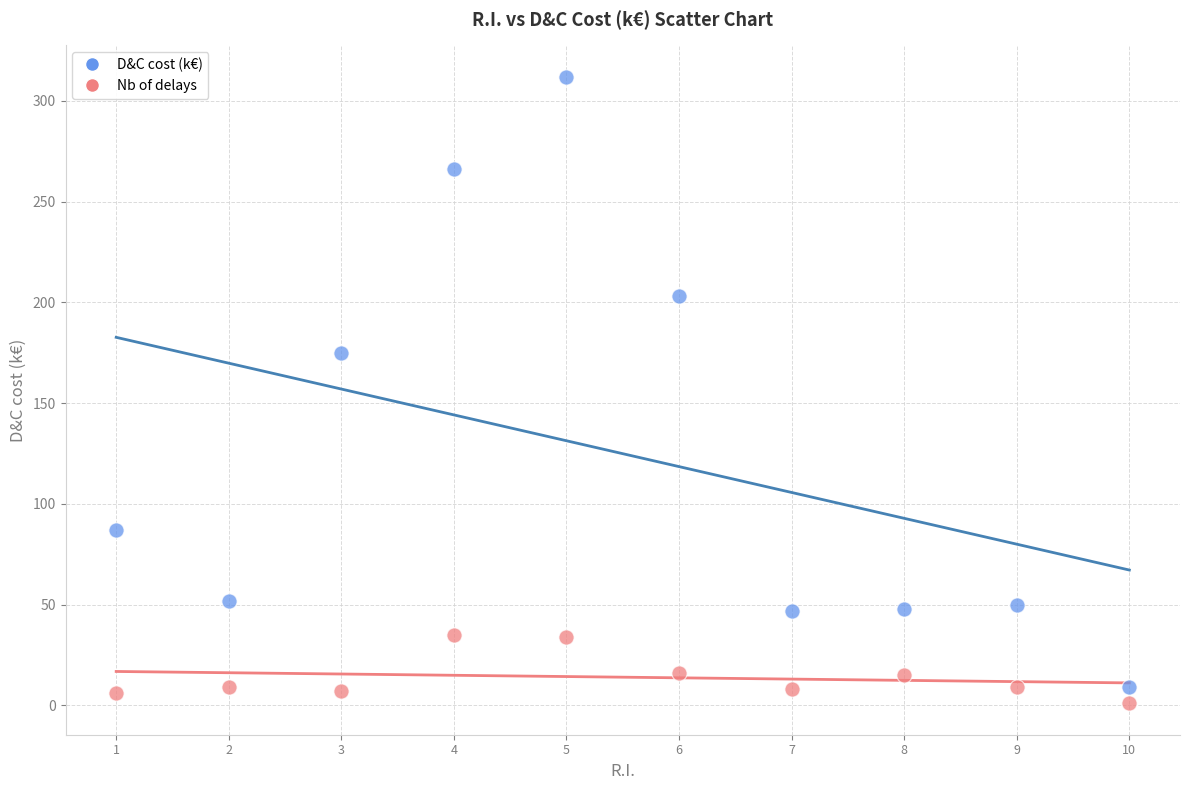

Which series contains the lowest Y value?

Nb of delays